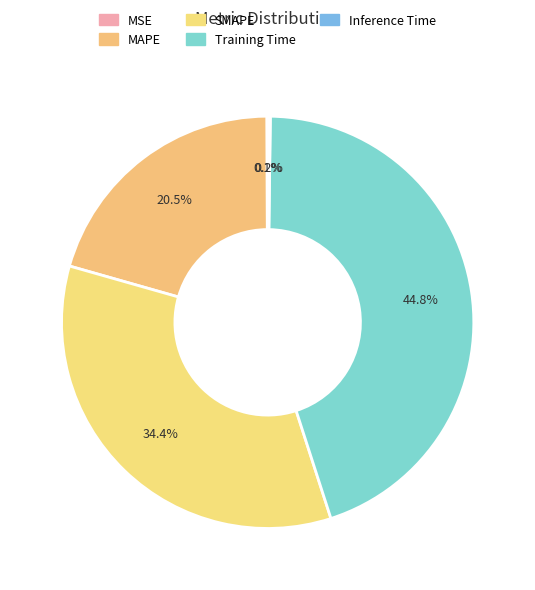

Is there a majority slice in this chart?

No